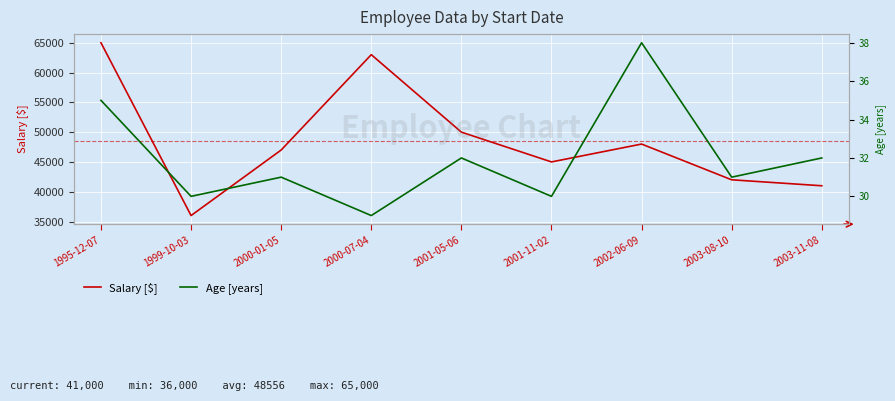

Count the number of data series in this chart.

2